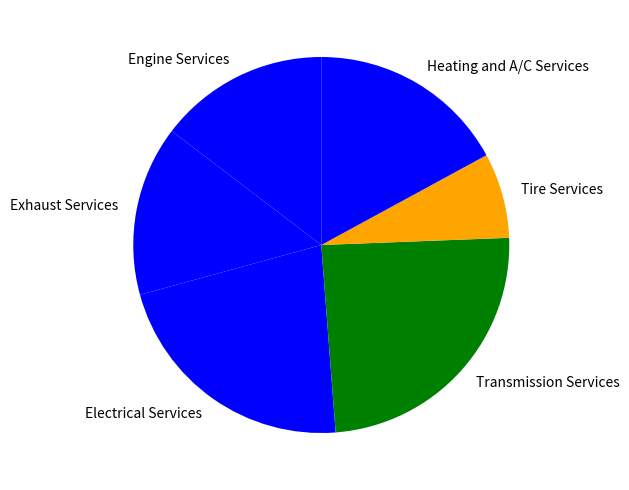

Which slice is the largest?

Transmission Services